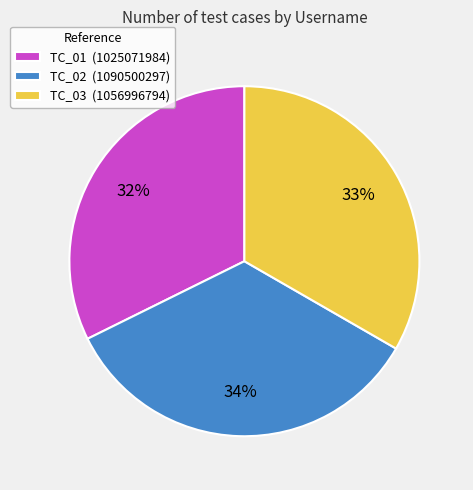

Combined, do TC_03 (1056996794) and TC_02 (1090500297) account for over 50%?

Yes